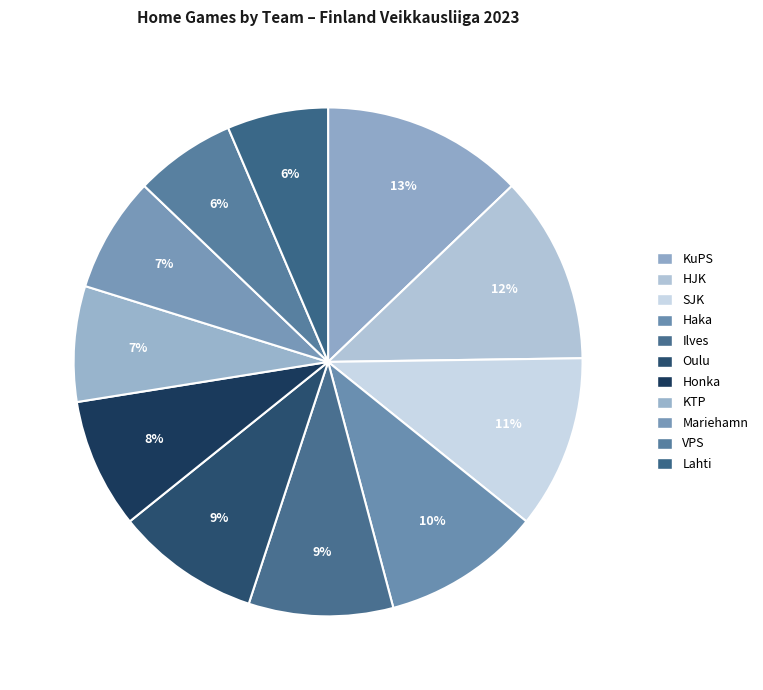

Is it true that HJK is 12% of the pie?

True